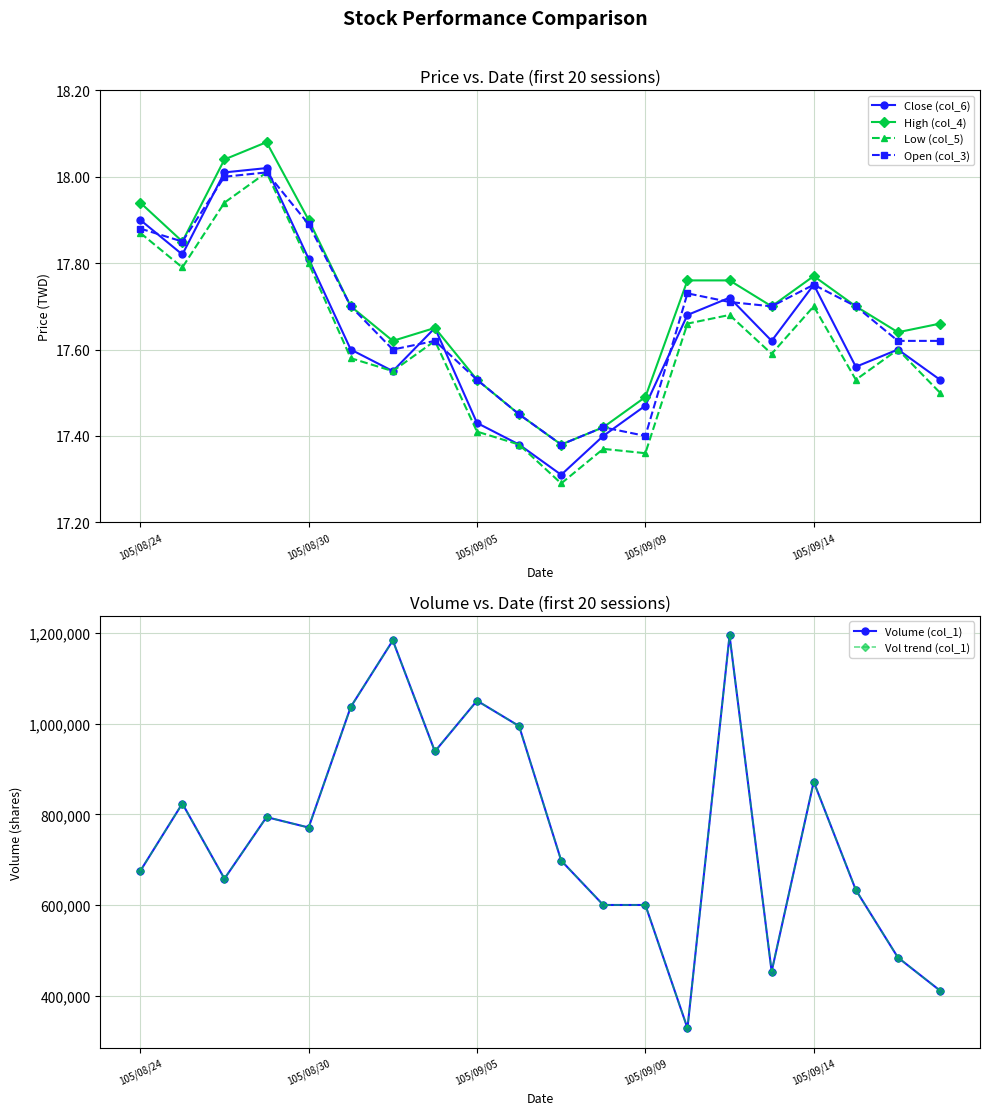

Reading left to right, what are all the values shown in this chart?

Close (col_6): 17.9	17.8	18.0	18.0	17.8	17.6	17.6	17.6	17.4	17.4	17.3	17.4	17.5	17.7	17.7	17.6	17.8	17.6	17.6	17.5
High (col_4): 17.9	17.9	18.0	18.1	17.9	17.7	17.6	17.6	17.5	17.4	17.4	17.4	17.5	17.8	17.8	17.7	17.8	17.7	17.6	17.7
Low (col_5): 17.9	17.8	17.9	18.0	17.8	17.6	17.6	17.6	17.4	17.4	17.3	17.4	17.4	17.7	17.7	17.6	17.7	17.5	17.6	17.5
Open (col_3): 17.9	17.9	18.0	18.0	17.9	17.7	17.6	17.6	17.5	17.4	17.4	17.4	17.4	17.7	17.7	17.7	17.8	17.7	17.6	17.6
Volume (col_1): 675000.0	824000.0	658000.0	794000.0	771000.0	1037100.0	1184000.0	939000.0	1051000.0	995000.0	698000.0	600000.0	600000.0	328000.0	1195000.0	453000.0	872000.0	633200.0	484000.0	411000.0
Vol trend (col_1): 675000.0	824000.0	658000.0	794000.0	771000.0	1037100.0	1184000.0	939000.0	1051000.0	995000.0	698000.0	600000.0	600000.0	328000.0	1195000.0	453000.0	872000.0	633200.0	484000.0	411000.0